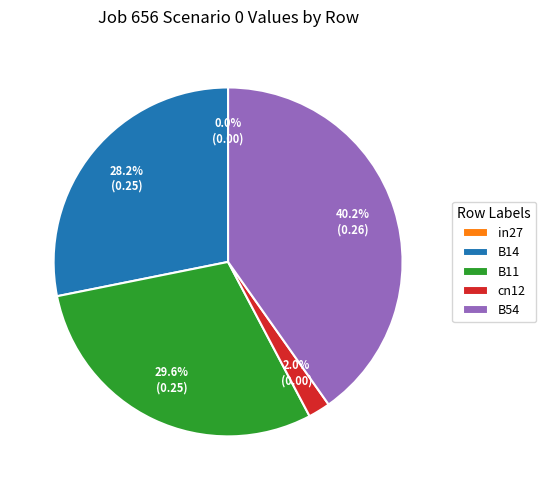

To the nearest percent, what percentage of the pie is B11?

30%